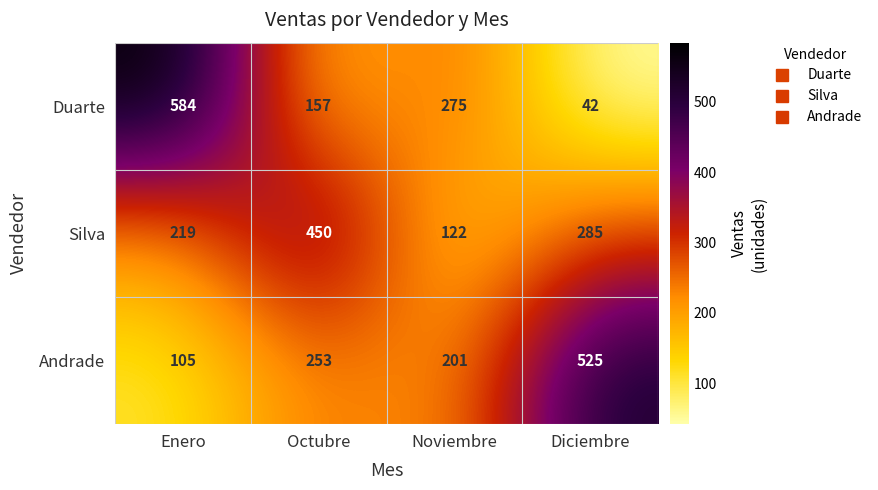

The value of Duarte at Noviembre is 275. True or false?

True